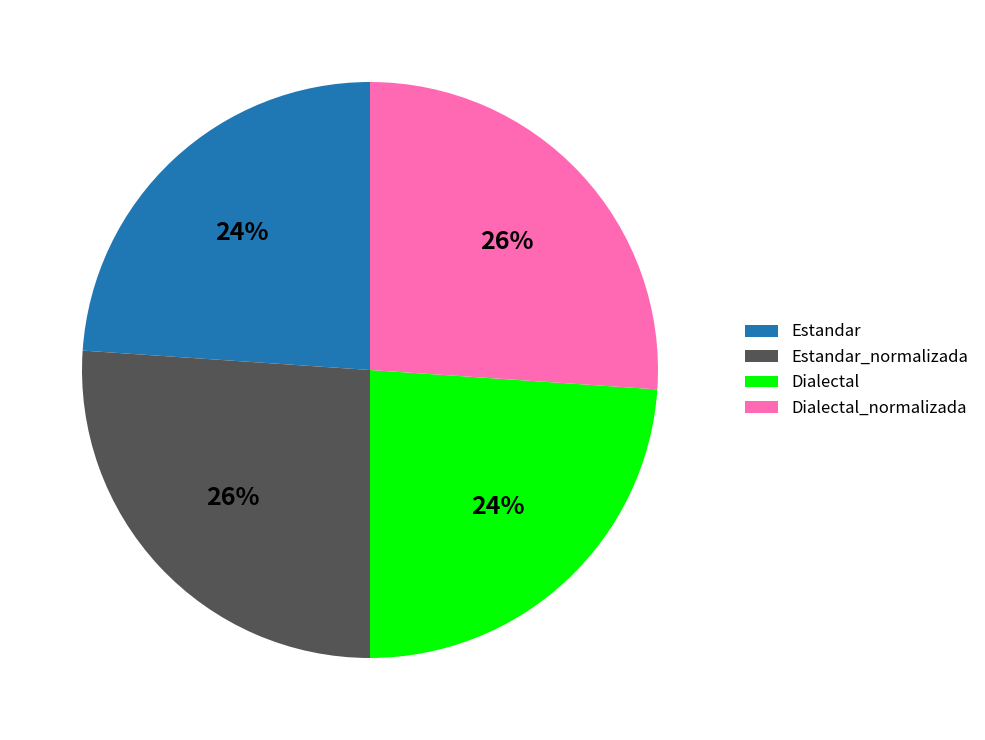

To the nearest percent, what percentage of the pie is Dialectal_normalizada?

26%